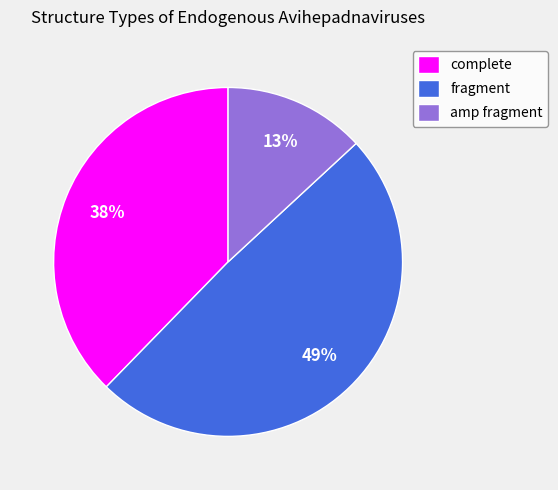

To the nearest percent, what percentage of the pie is complete?

38%